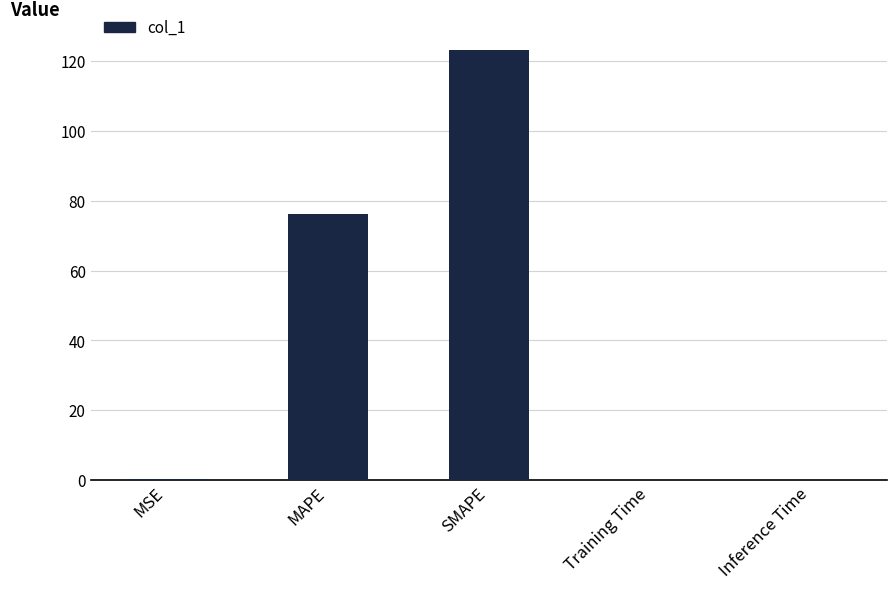

How many distinct data groups are displayed?

1